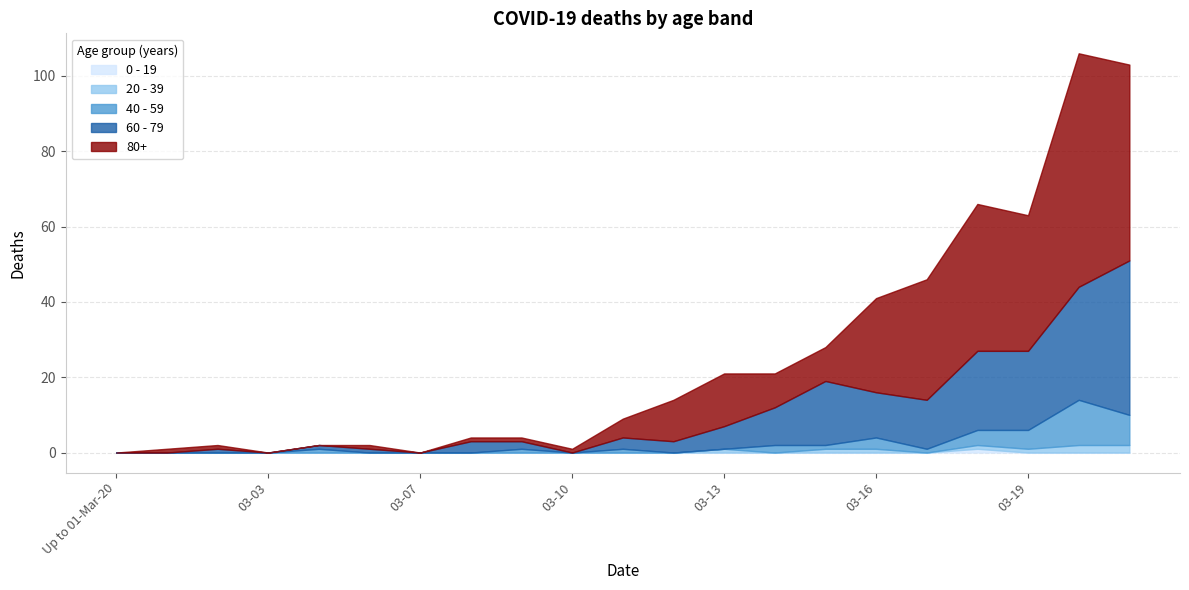

Reading left to right, list all the values displayed in this chart.

0 - 19: Up to 01-Mar-20=0	2020-03-01=0	2020-03-02=0	2020-03-03=0	2020-03-05=0	2020-03-06=0	2020-03-07=0	2020-03-08=0	2020-03-09=0	2020-03-10=0	2020-03-11=0	2020-03-12=0	2020-03-13=0	2020-03-14=0	2020-03-15=0	2020-03-16=0	2020-03-17=0	2020-03-18=1	2020-03-19=0	2020-03-20=0	2020-03-21=0
20 - 39: Up to 01-Mar-20=0	2020-03-01=0	2020-03-02=0	2020-03-03=0	2020-03-05=0	2020-03-06=0	2020-03-07=0	2020-03-08=0	2020-03-09=0	2020-03-10=0	2020-03-11=0	2020-03-12=0	2020-03-13=1	2020-03-14=0	2020-03-15=1	2020-03-16=1	2020-03-17=0	2020-03-18=1	2020-03-19=1	2020-03-20=2	2020-03-21=2
40 - 59: Up to 01-Mar-20=0	2020-03-01=0	2020-03-02=0	2020-03-03=0	2020-03-05=1	2020-03-06=0	2020-03-07=0	2020-03-08=0	2020-03-09=1	2020-03-10=0	2020-03-11=1	2020-03-12=0	2020-03-13=0	2020-03-14=2	2020-03-15=1	2020-03-16=3	2020-03-17=1	2020-03-18=4	2020-03-19=5	2020-03-20=12	2020-03-21=8
60 - 79: Up to 01-Mar-20=0	2020-03-01=0	2020-03-02=1	2020-03-03=0	2020-03-05=1	2020-03-06=1	2020-03-07=0	2020-03-08=3	2020-03-09=2	2020-03-10=0	2020-03-11=3	2020-03-12=3	2020-03-13=6	2020-03-14=10	2020-03-15=17	2020-03-16=12	2020-03-17=13	2020-03-18=21	2020-03-19=21	2020-03-20=30	2020-03-21=41
80+: Up to 01-Mar-20=0	2020-03-01=1	2020-03-02=1	2020-03-03=0	2020-03-05=0	2020-03-06=1	2020-03-07=0	2020-03-08=1	2020-03-09=1	2020-03-10=1	2020-03-11=5	2020-03-12=11	2020-03-13=14	2020-03-14=9	2020-03-15=9	2020-03-16=25	2020-03-17=32	2020-03-18=39	2020-03-19=36	2020-03-20=62	2020-03-21=52